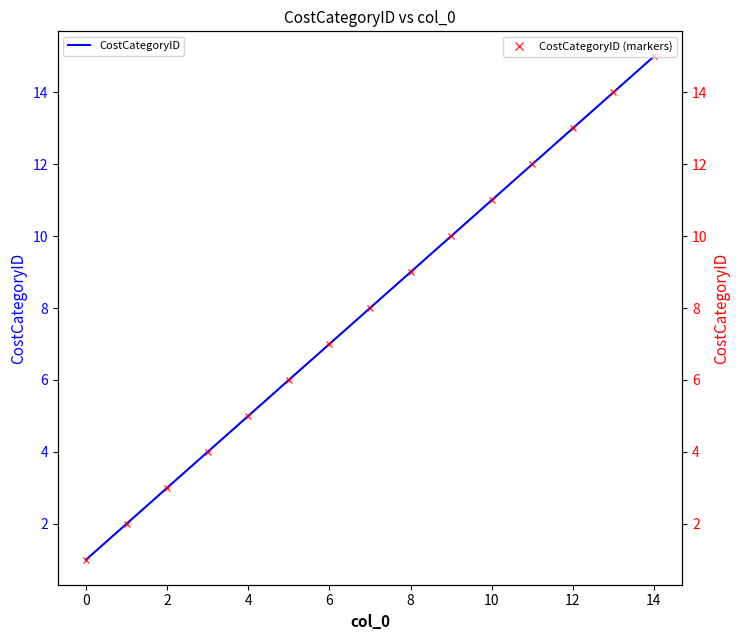

What is the sum of all CostCategoryID (markers) values?

120